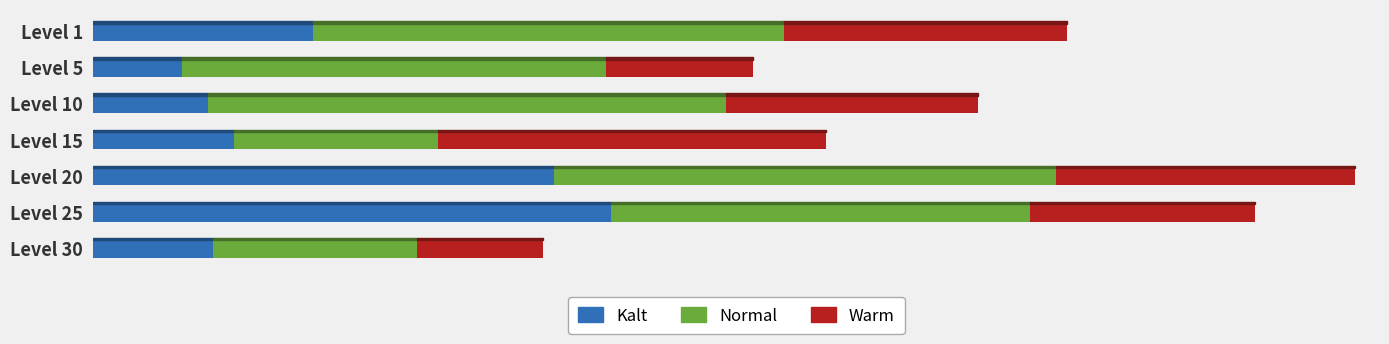

What are all the series names shown in the legend?

Kalt, Normal, Warm